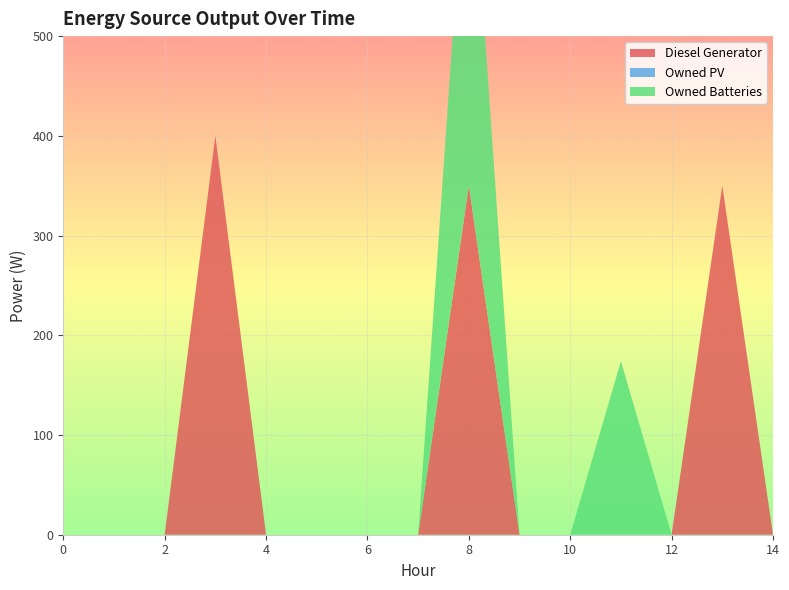

Reading right to left, extract all data points from this chart.

Diesel Generator: 0	350	0	0	0	0	350	0	0	0	0	400	0	0	0
Owned PV: 0	0	0	0	0	0	0	0	0	0	0	0	0	0	0
Owned Batteries: 0	0	0	174	0	0	385	0	0	0	0	0	0	0	0